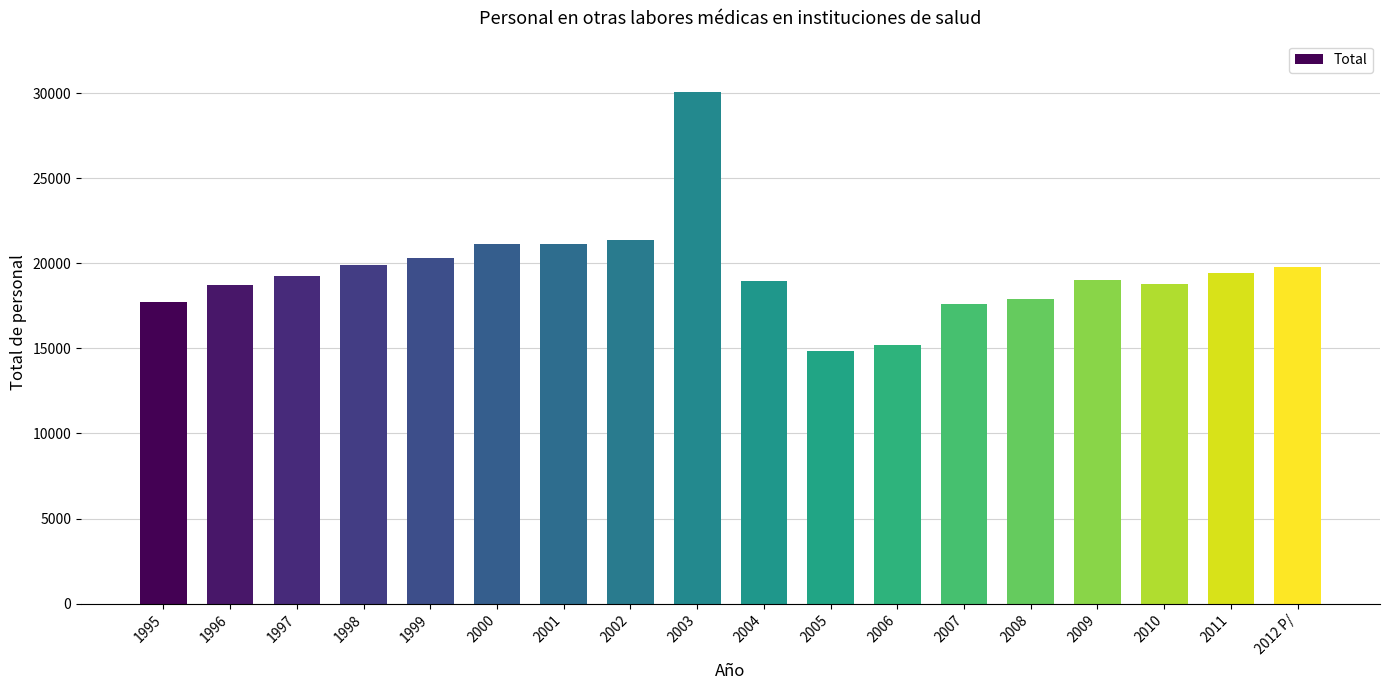

Which label corresponds to the largest value in the chart?

2003